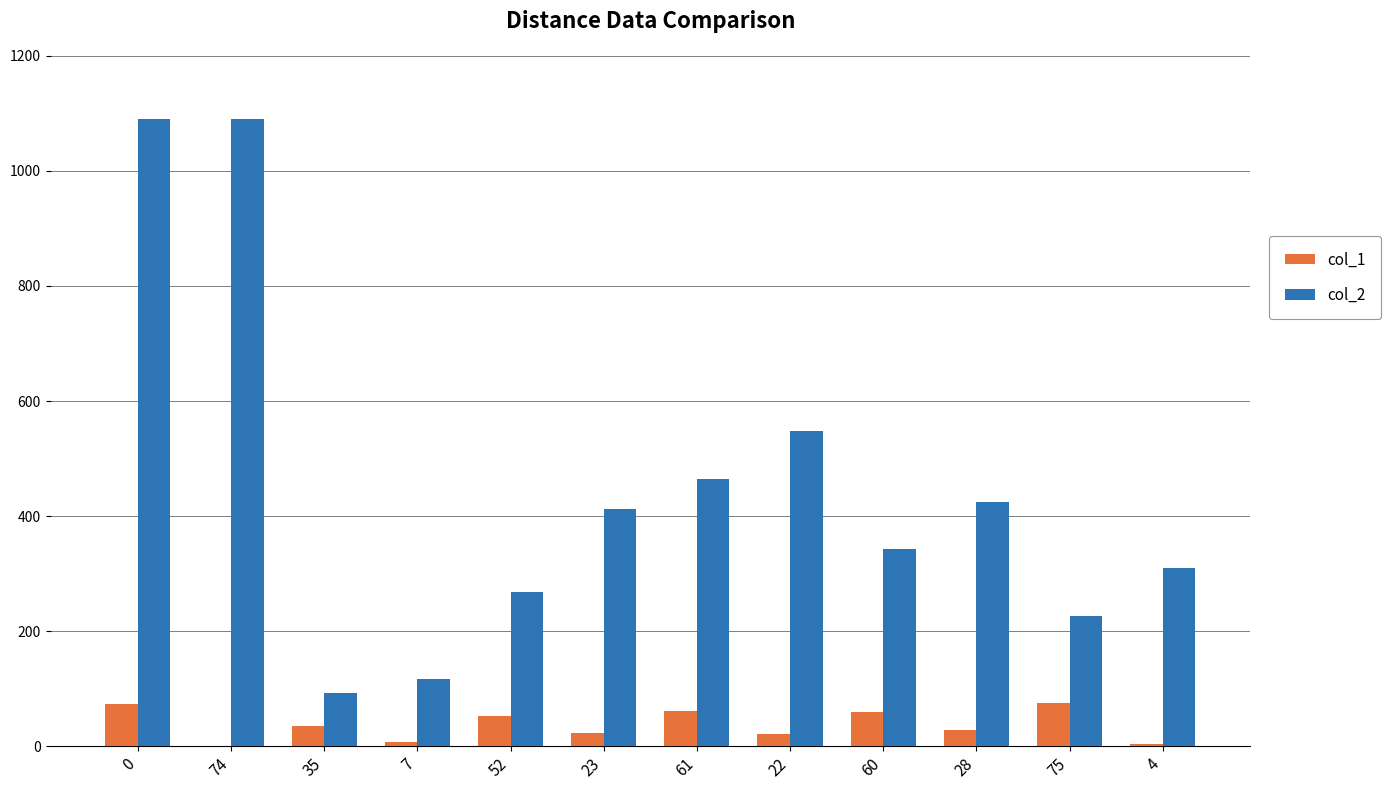

What value does the col_2 series have at 75, to the nearest 100?

200